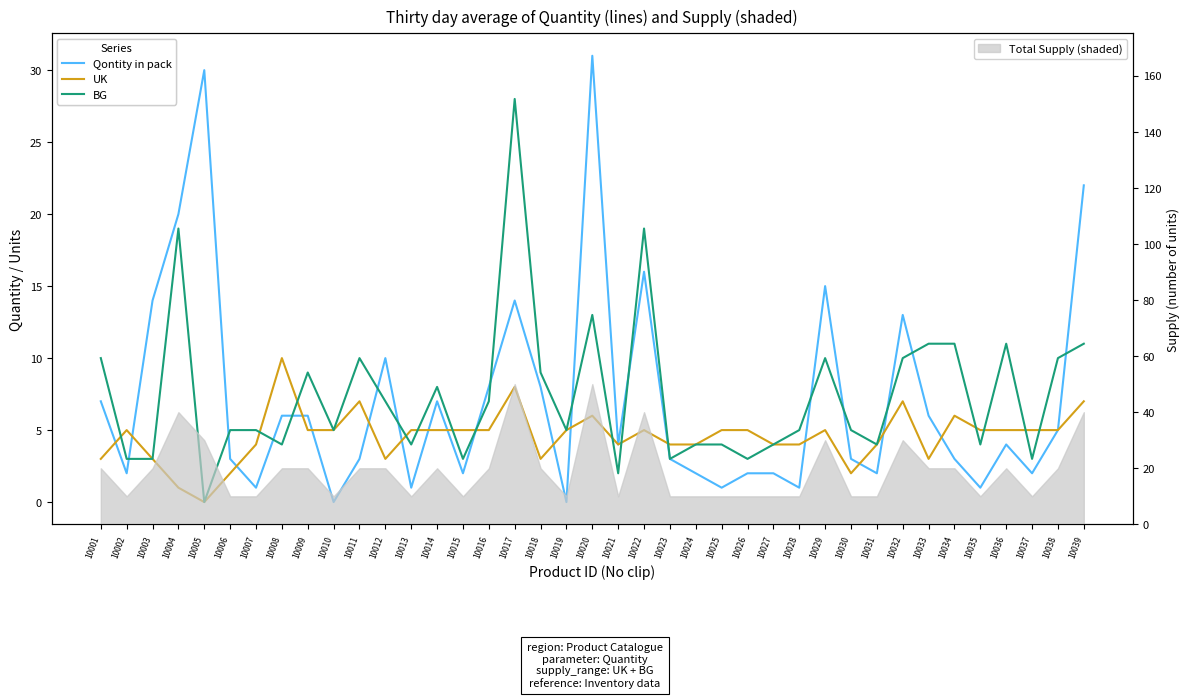

At how many categories does at least one series exceed 24?

3